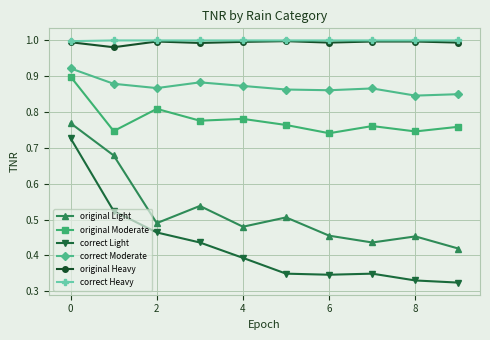

True or false: original Moderate and correct Moderate intersect in this chart.

False